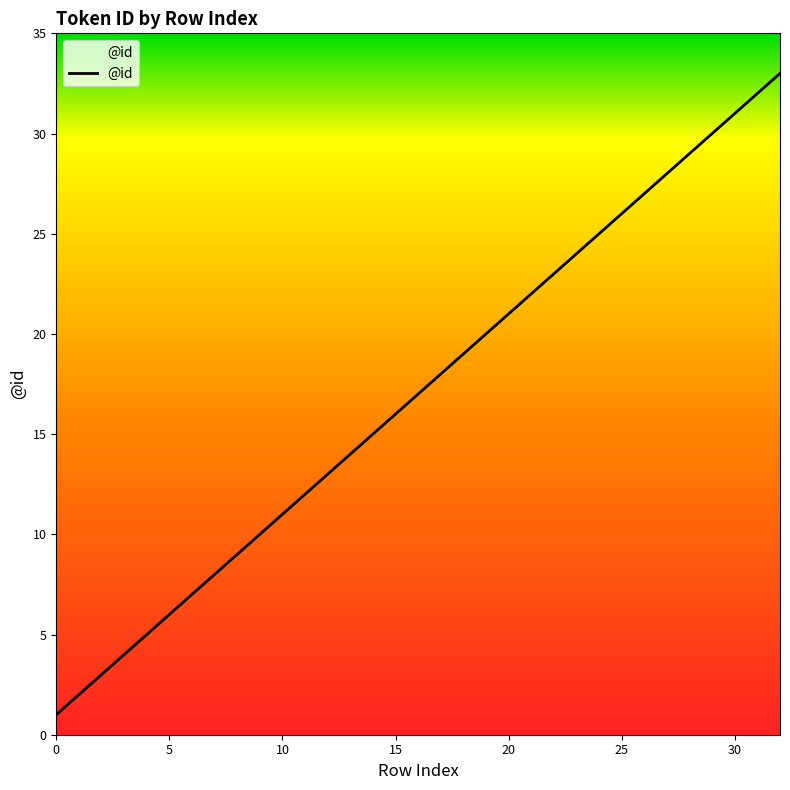

What is the difference between the maximum and minimum values?

32